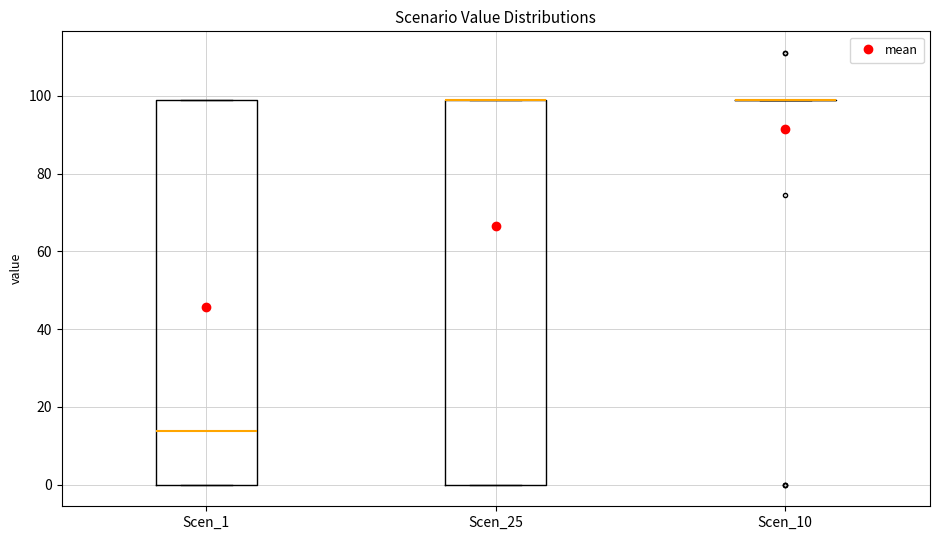

Reading left to right, transcribe this box plot: for each box, give where its median line is, the range the box spans, and where its two whiskers end, as read against the y-axis. The values are not printed on the chart, so give them approximately, as read against the axis.

Scen_1: median 14, box 0 to 100, whiskers 0 to 100
Scen_25: median 100 (drawn on the box's upper edge), box 0 to 100, whiskers 0 to 100
Scen_10: box collapsed to a line at 100, whiskers 100 to 100